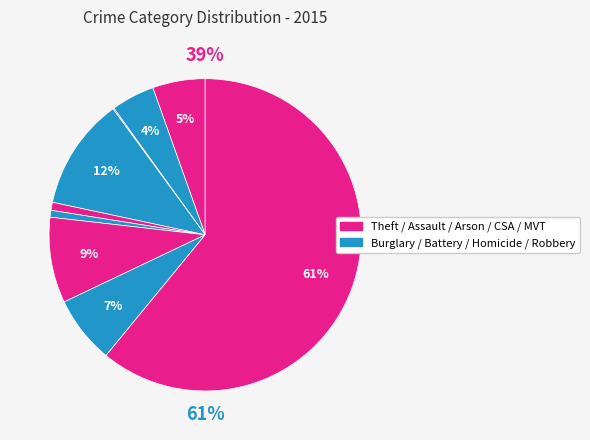

Which has a higher value, Arson or Robbery?

Robbery